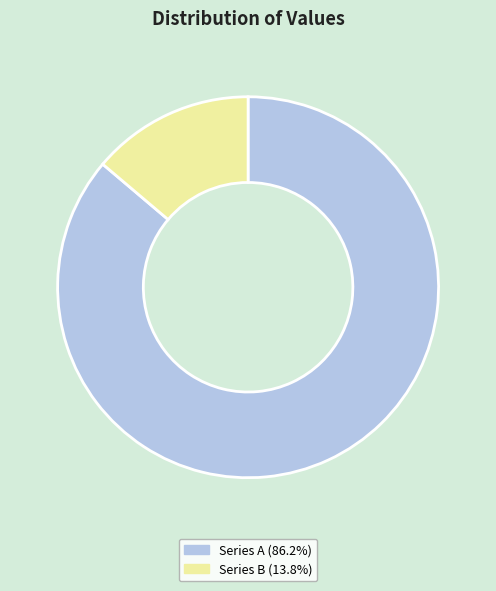

Is there a majority slice in this chart?

Yes